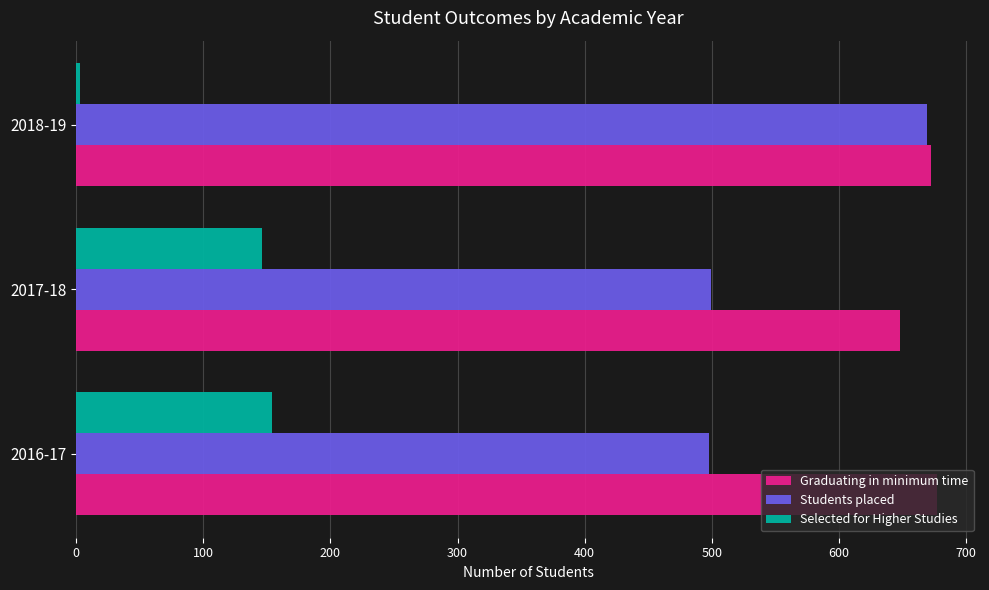

At how many categories does at least one series exceed 614?

3